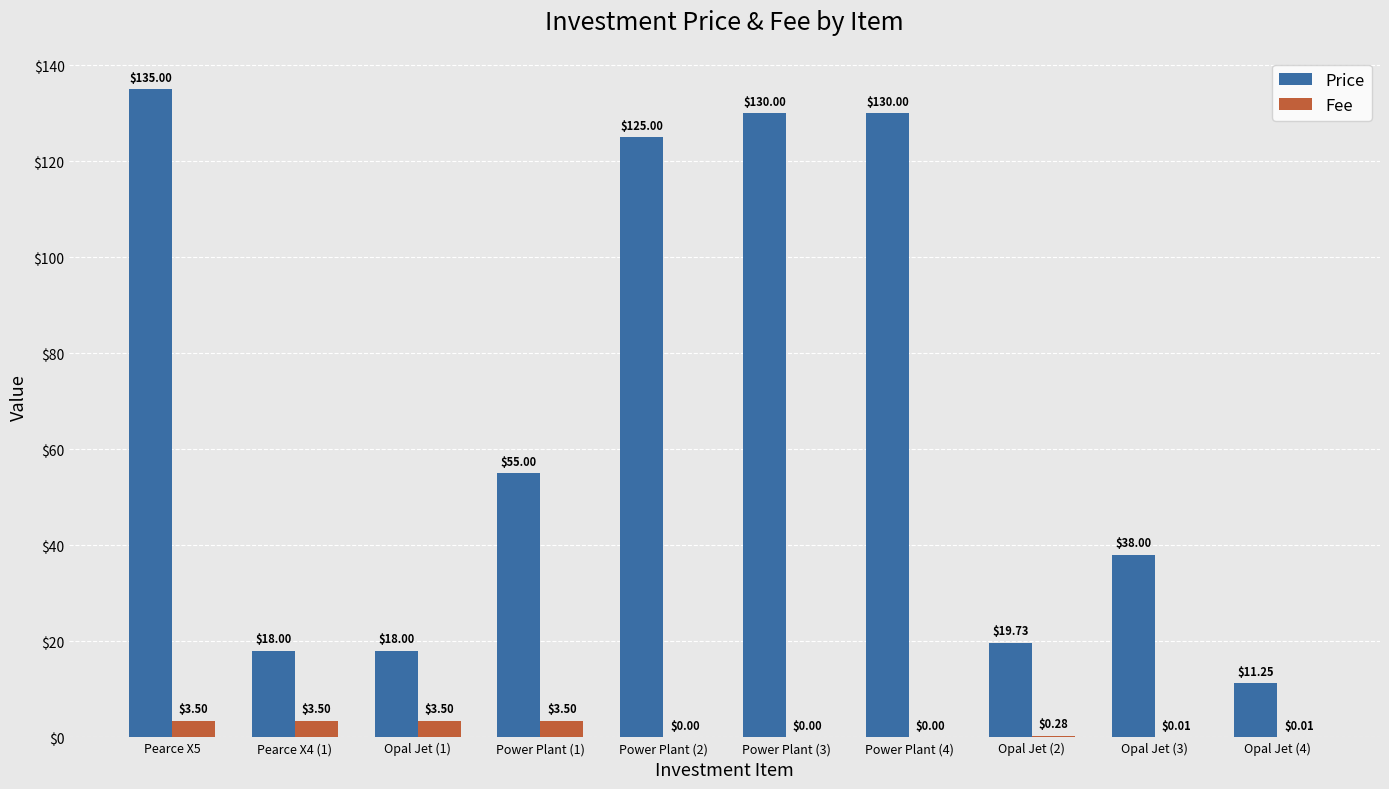

Between Pearce X4 (1) and Opal Jet (4), which series saw the biggest shift?

Price